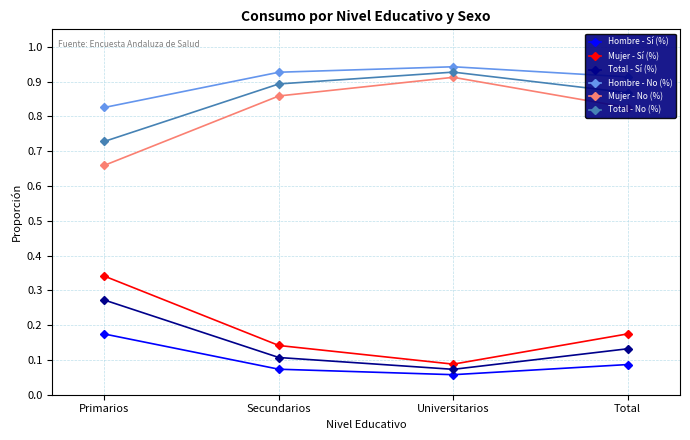

True or false: Hombre - Sí (%) has a value of 0.1 at Primarios.

False